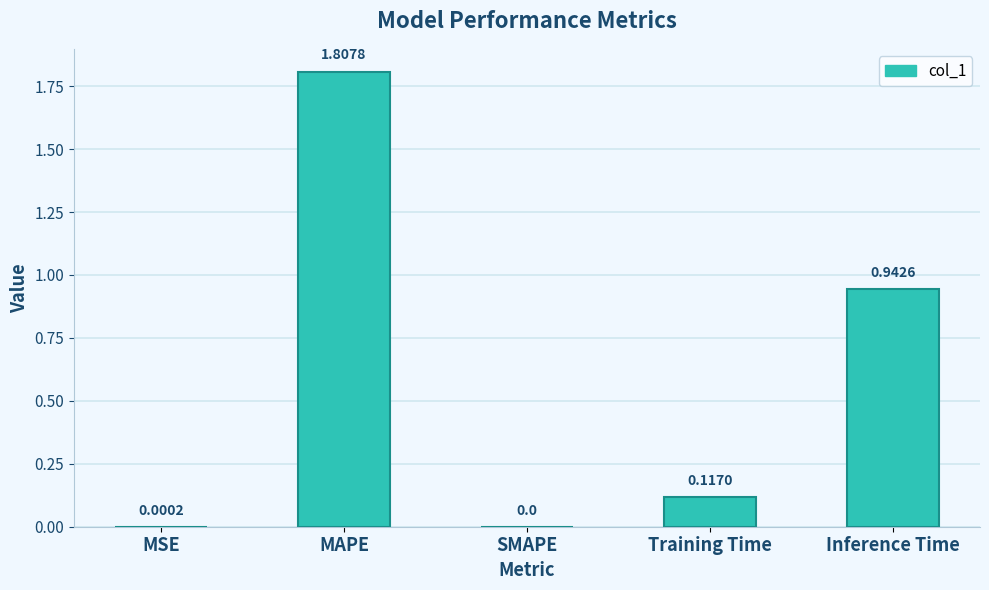

What is the sum of the values at MAPE and SMAPE?

1.8